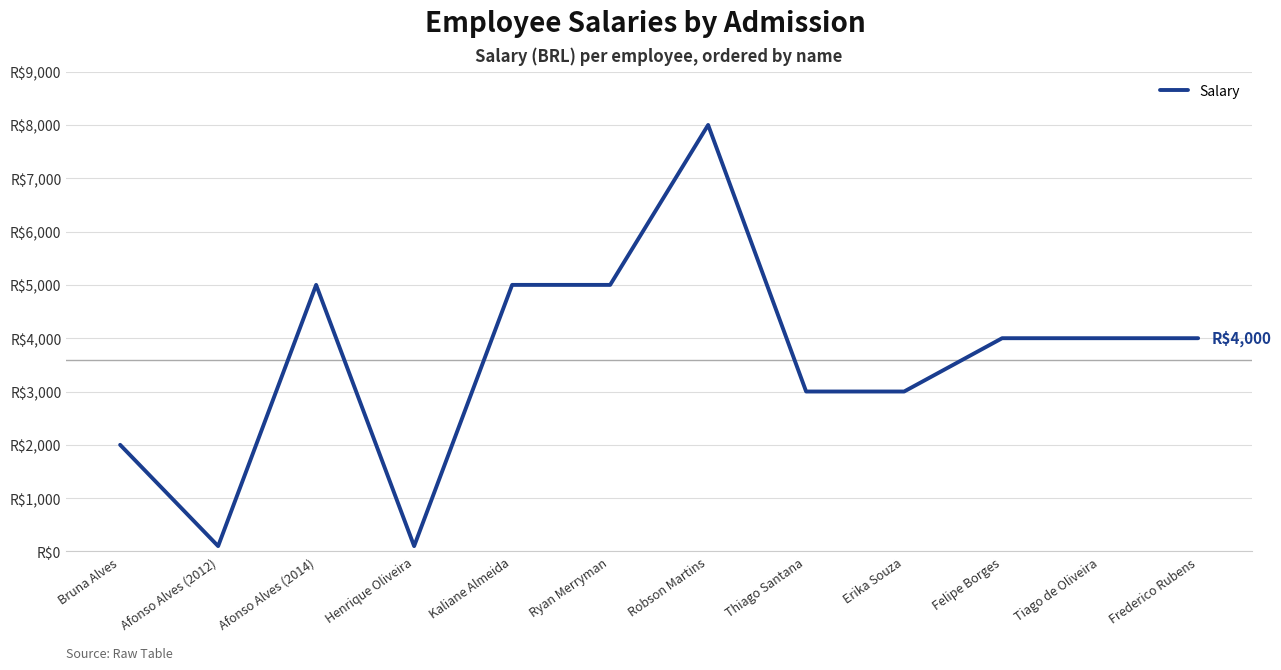

What is the sum of all values?

43200